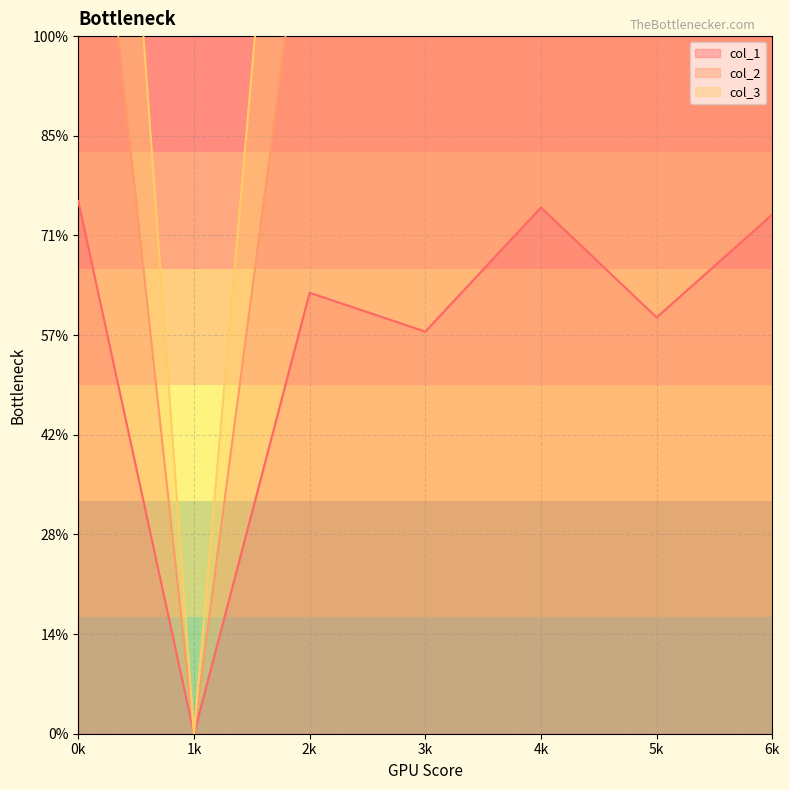

True or false: col_2 and col_1 intersect in this chart.

False